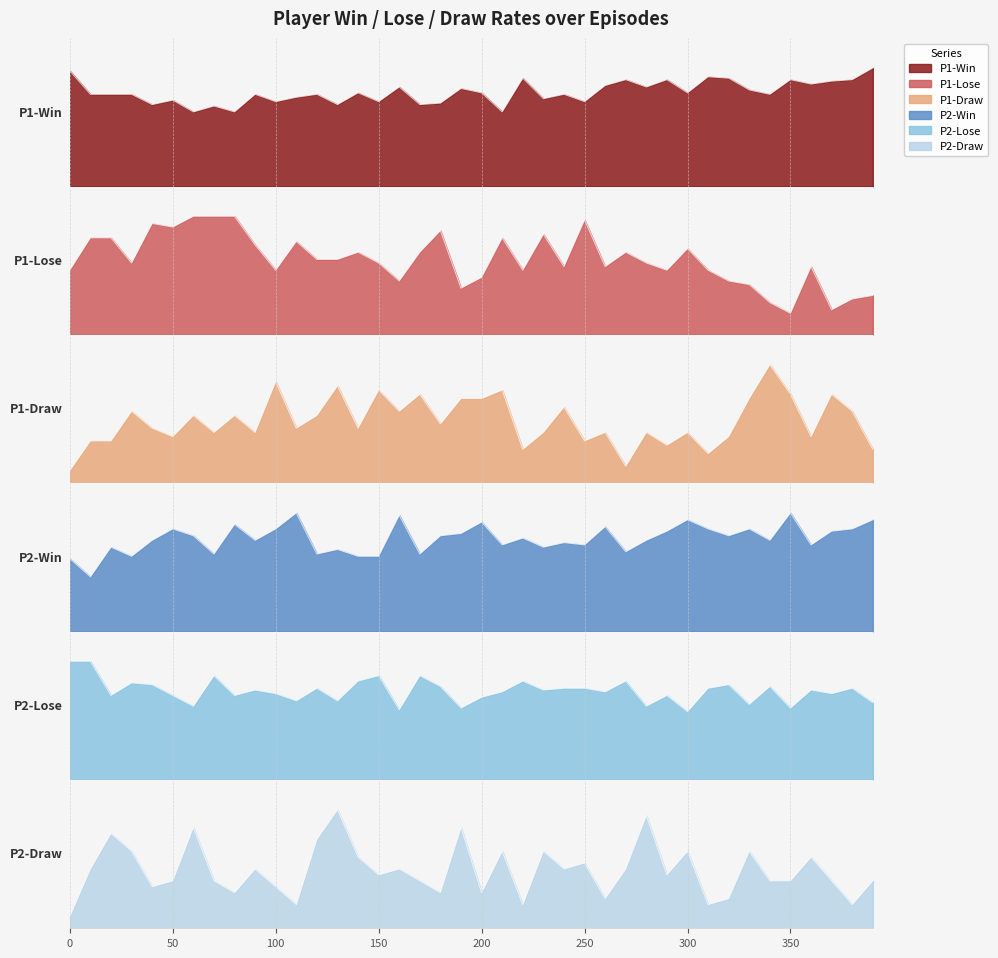

How many lines are shown in the chart?

6